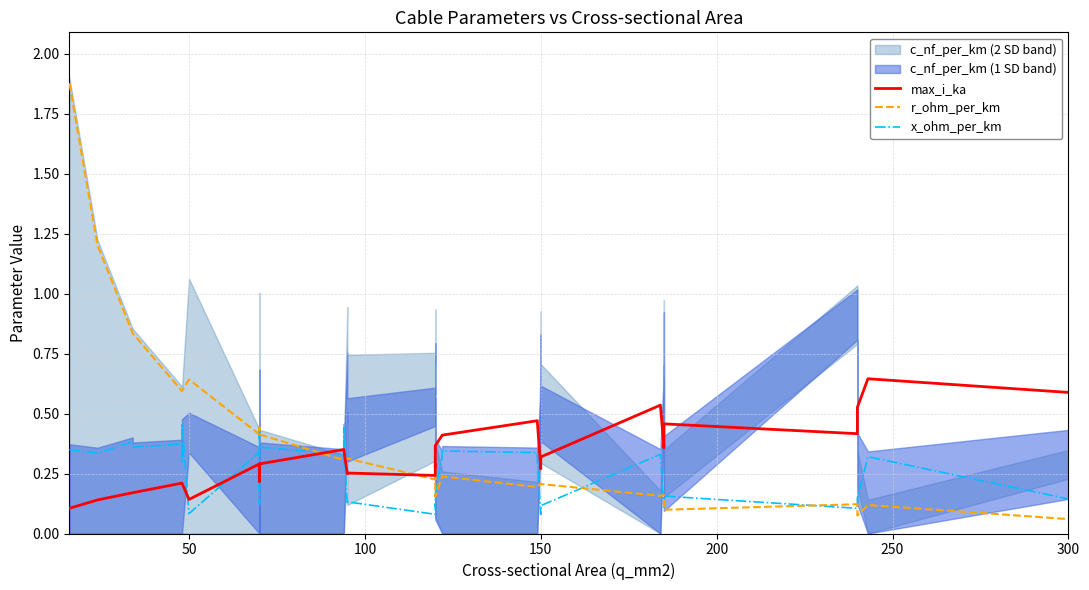

What is the label of the 37th point from the right?

150